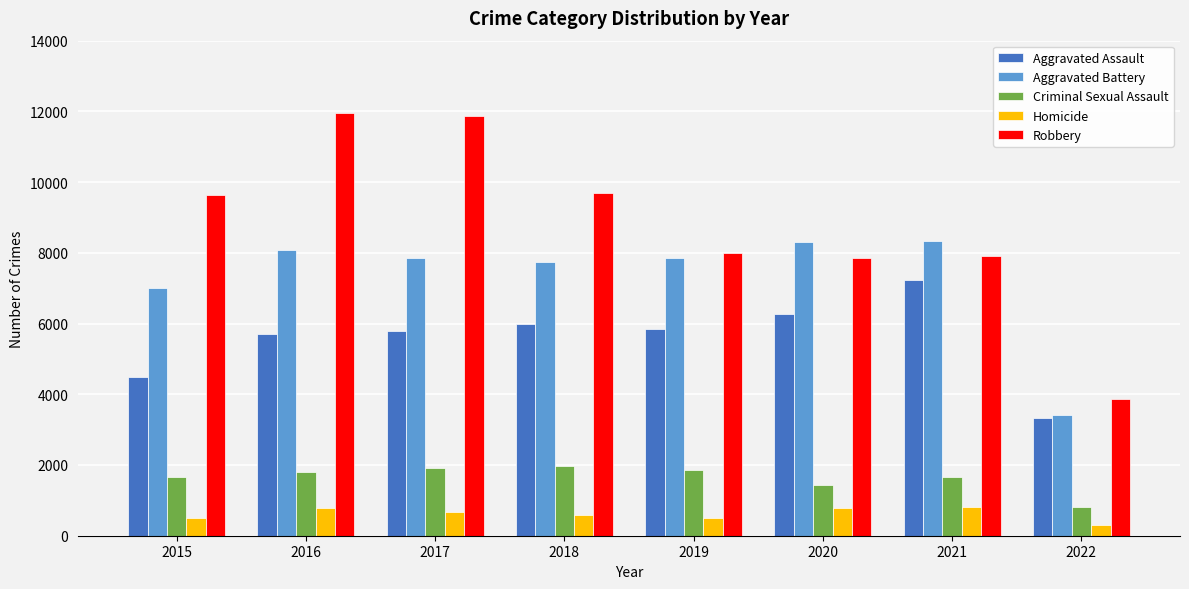

What is the maximum value for Homicide?

801